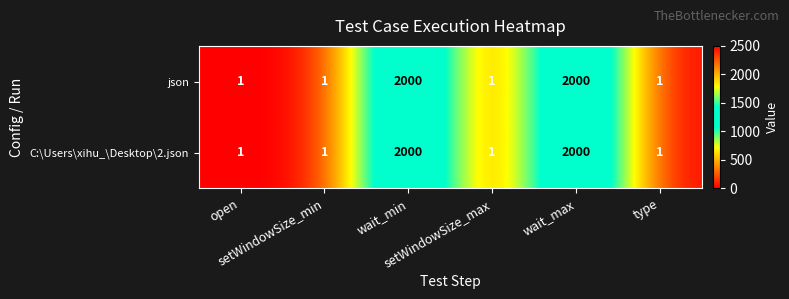

What is the maximum value shown in the chart?

2000